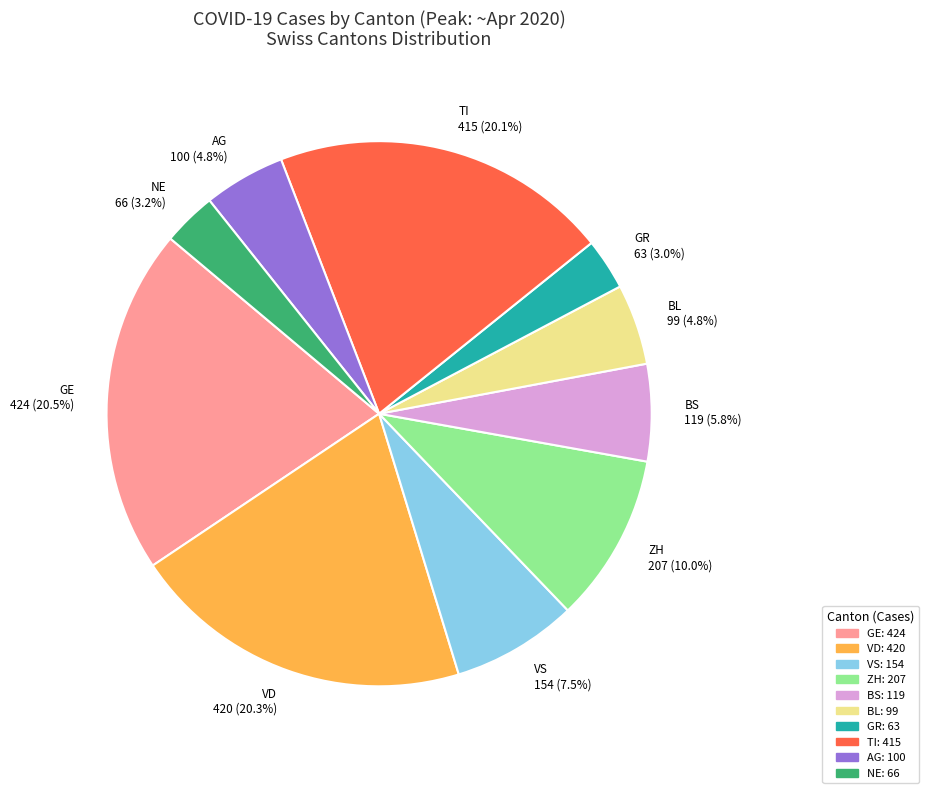

How many segments does this pie chart have?

10